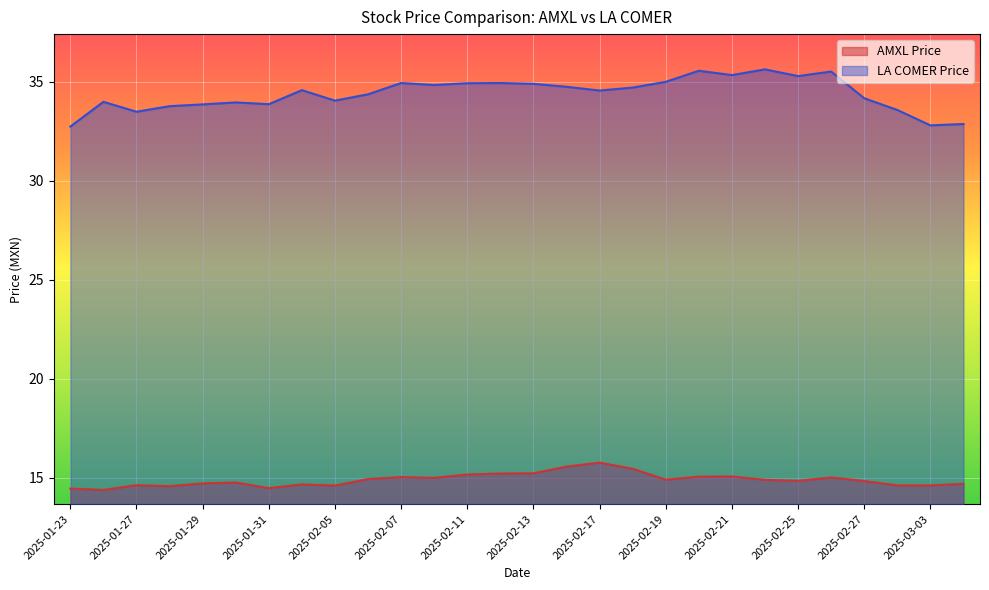

True or false: LA COMER Price and AMXL Price cross at least once.

False